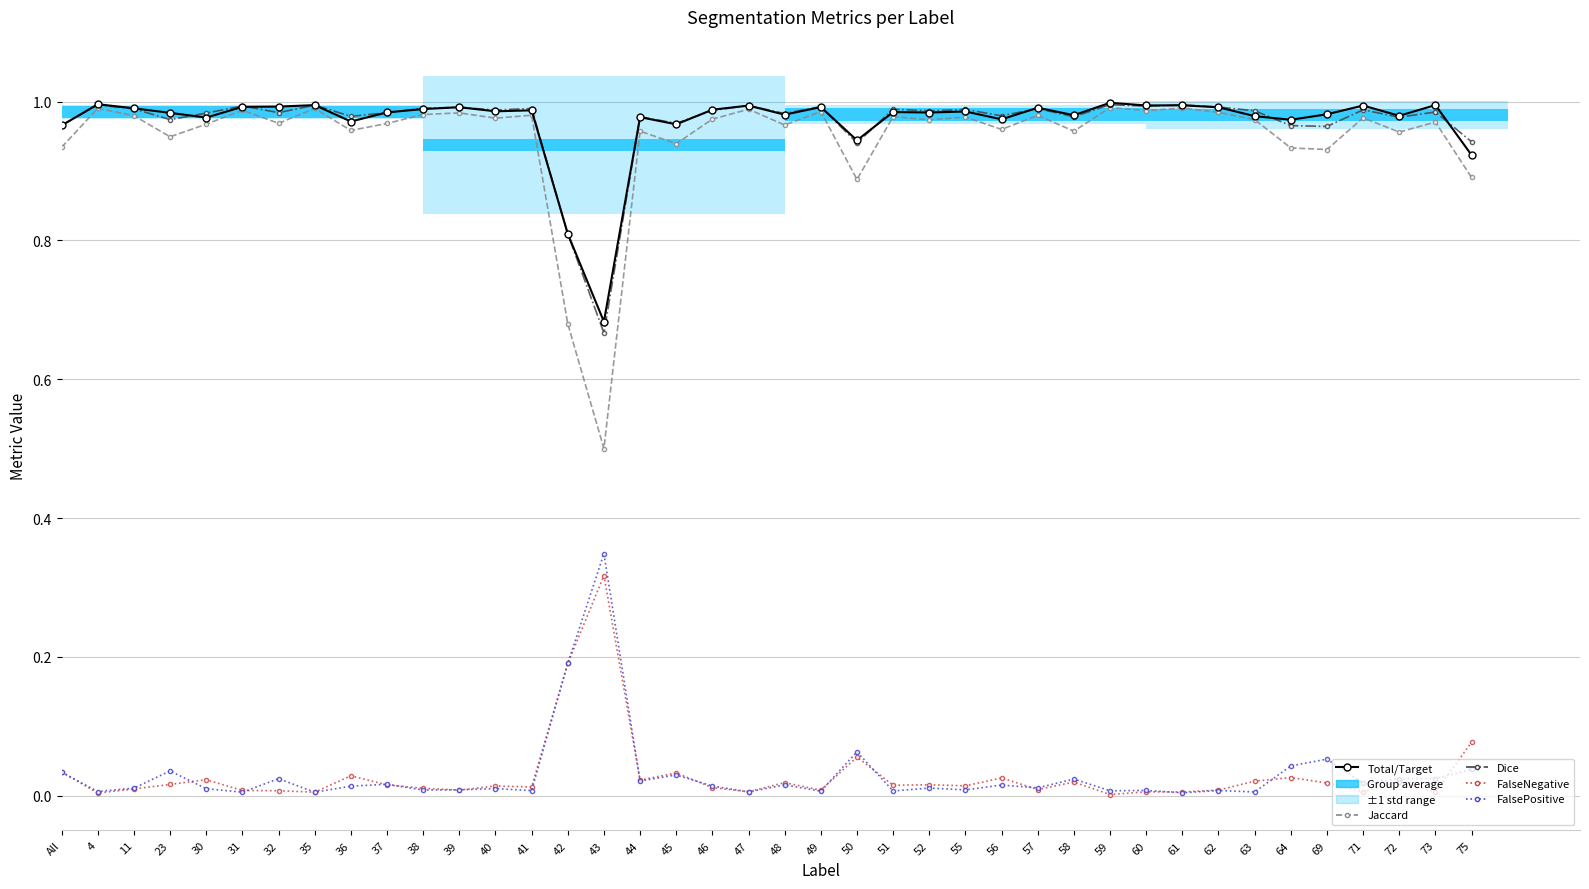

How many data points does each series have?

40